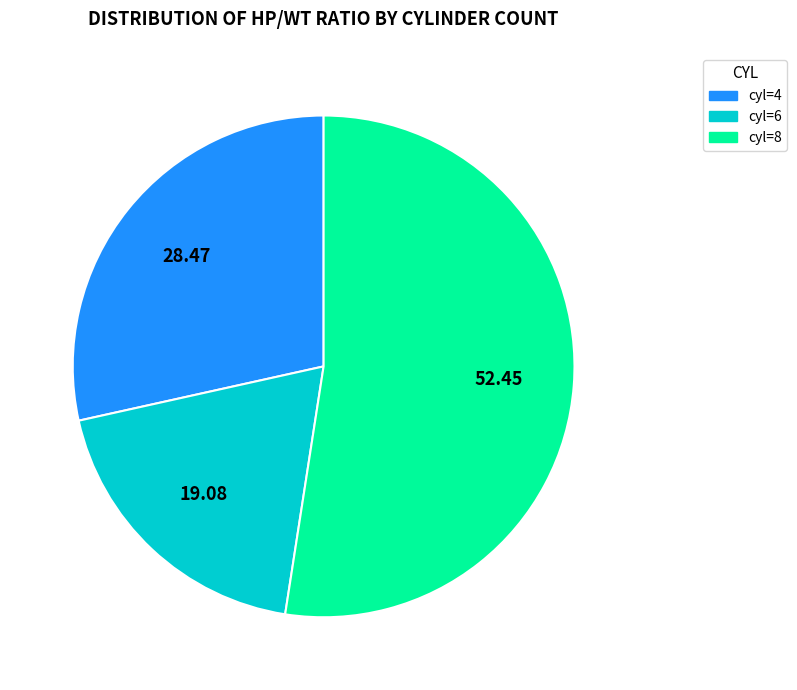

How many segments does this pie chart have?

3